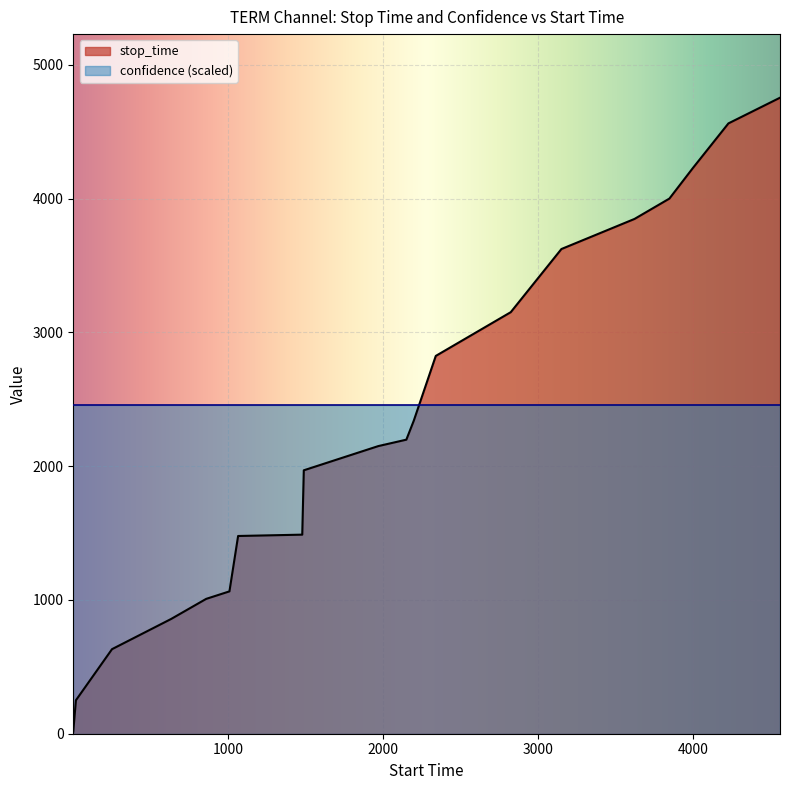

The chart shows a value of 435 at 1009. True or false?

False